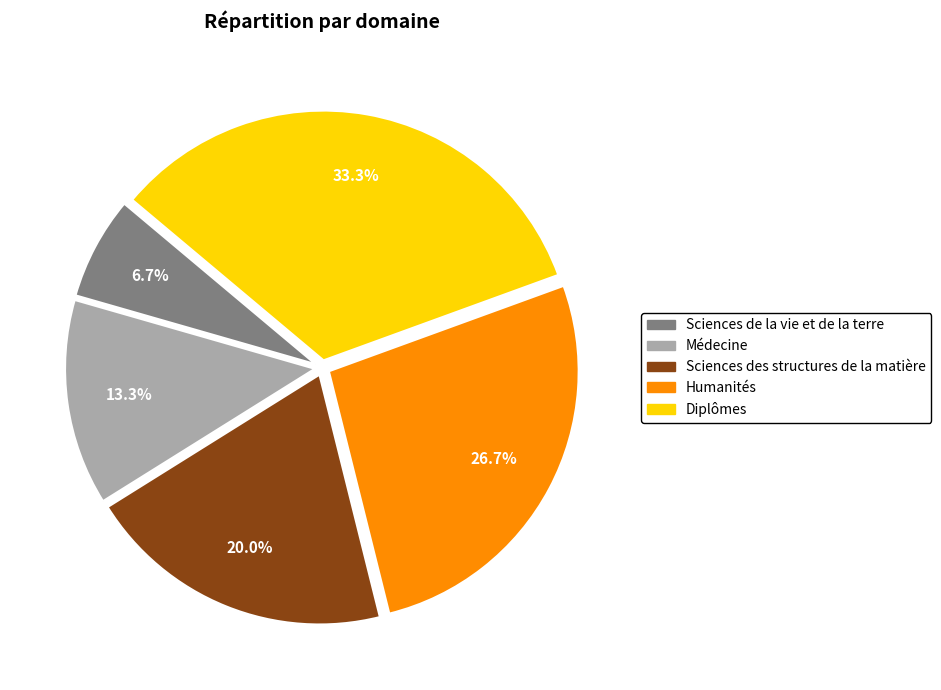

Between Humanités and Sciences de la vie et de la terre, which is larger?

Humanités